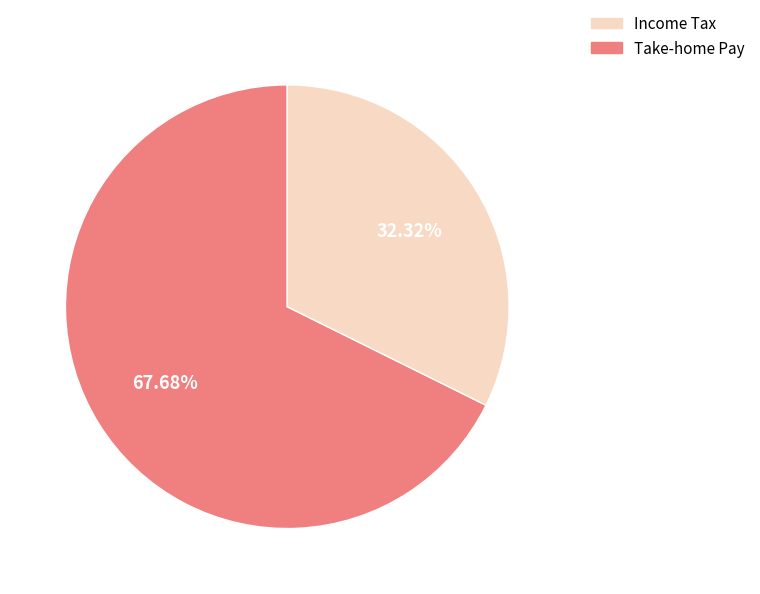

Is there a majority slice in this chart?

Yes